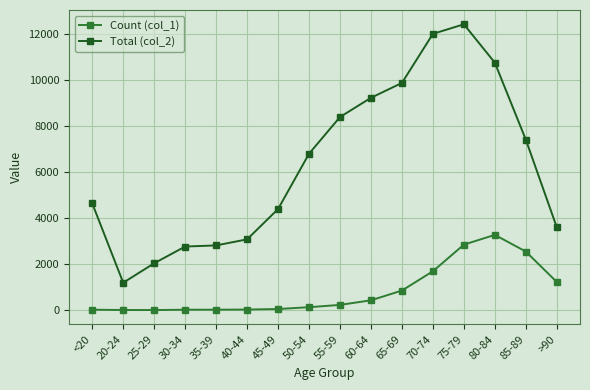

Rank the series by their maximum value, from highest to lowest.

Total (col_2), Count (col_1)